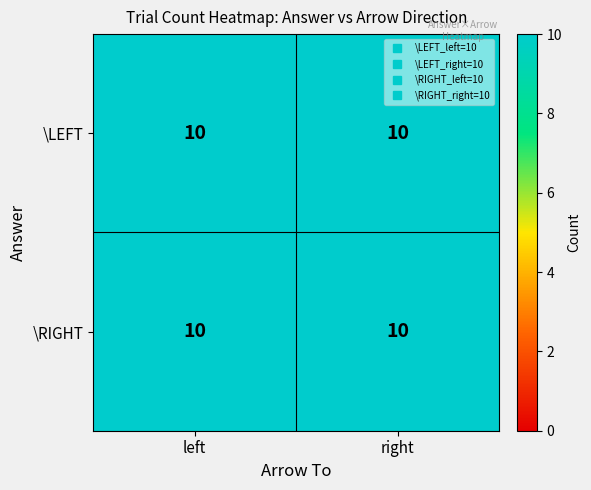

List the labels in order of value, smallest first.

\RIGHT_left, \RIGHT_right, \LEFT_left, \LEFT_right